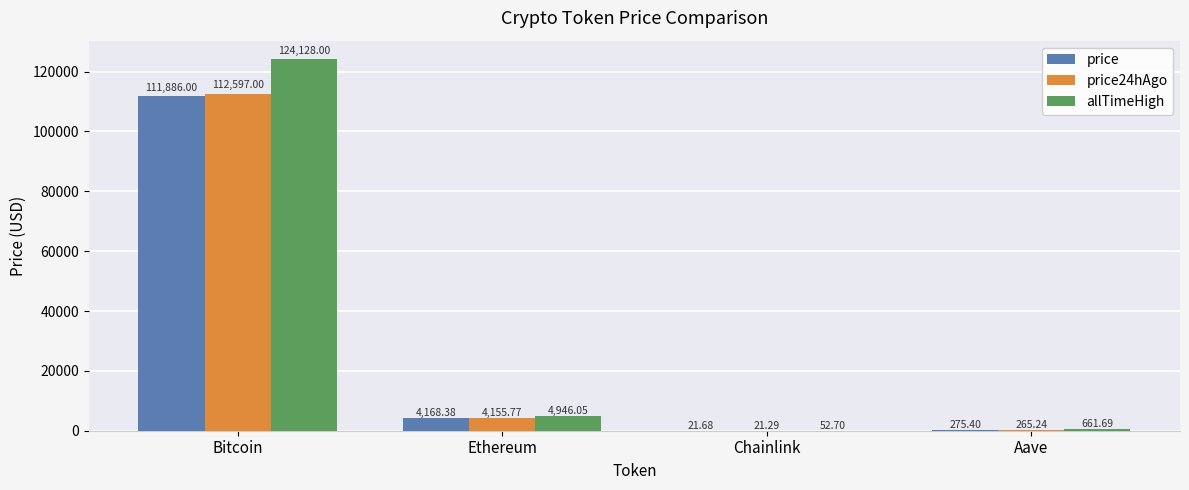

Count the number of data series in this chart.

3